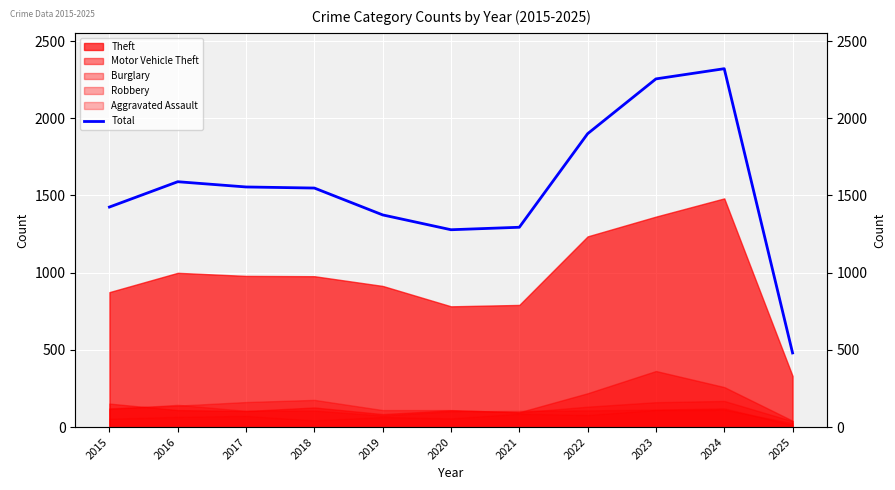

List the labels in order of value, smallest first.

2025, 2020, 2021, 2019, 2015, 2018, 2017, 2016, 2022, 2023, 2024